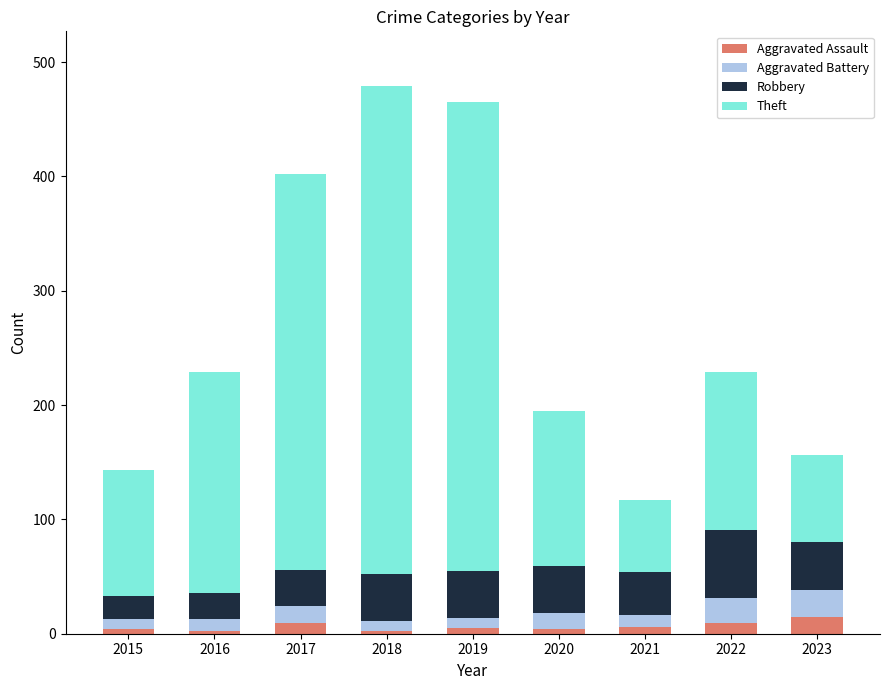

True or false: Aggravated Assault has a value of 4 at 2020.

True